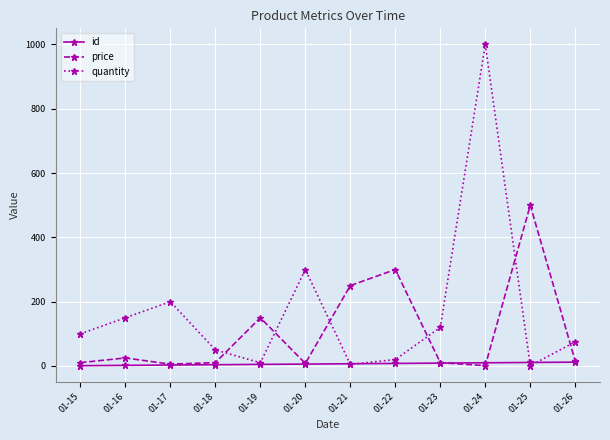

At which label does price reach its peak?

01-25